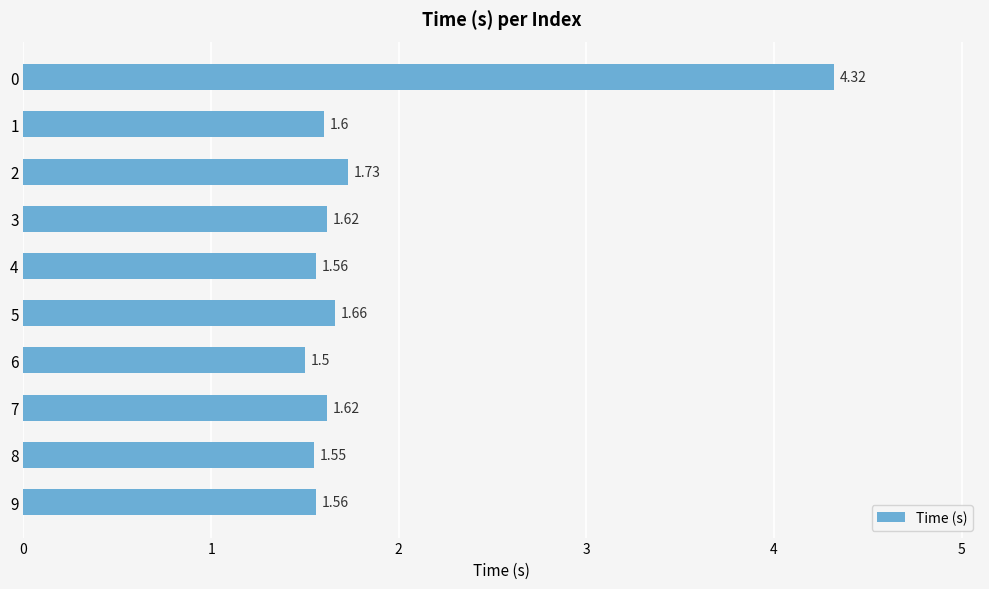

What is the greatest value displayed?

4.3